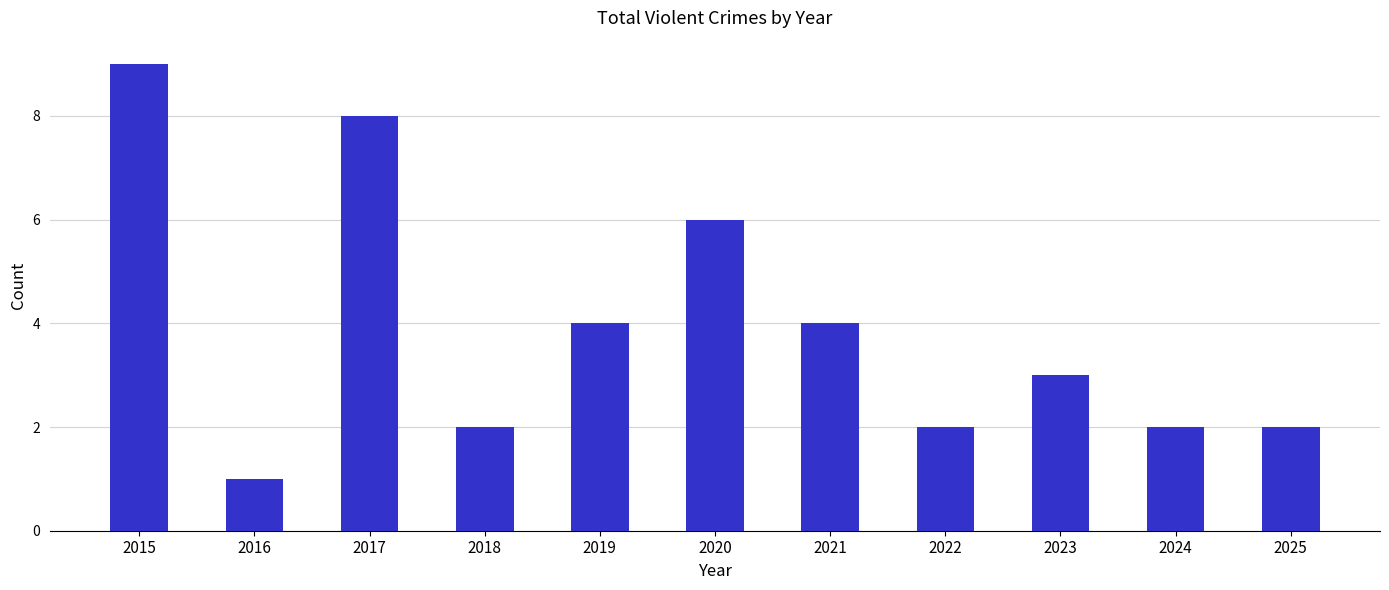

What is the change in value from 2015 to 2018?

-7